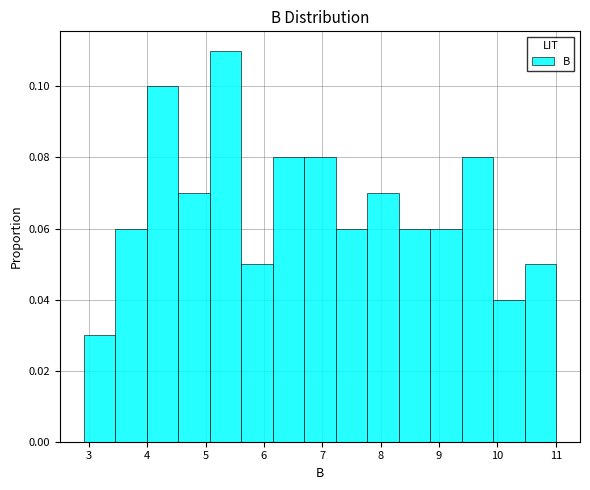

Reading left to right, list every bar in this chart as the range it spans on the x-axis followed by its height. Neither the bar edges nor the heights are printed on the chart, so give them approximately, as read against the axes.

2.91 to 3.45: 0.03
3.45 to 3.99: 0.06
3.99 to 4.53: 0.10
4.53 to 5.07: 0.07
5.07 to 5.61: 0.11
5.61 to 6.15: 0.05
6.15 to 6.69: 0.08
6.69 to 7.23: 0.08
7.23 to 7.77: 0.06
7.77 to 8.31: 0.07
8.31 to 8.85: 0.06
8.85 to 9.39: 0.06
9.39 to 9.93: 0.08
9.93 to 10.47: 0.04
10.47 to 11.01: 0.05